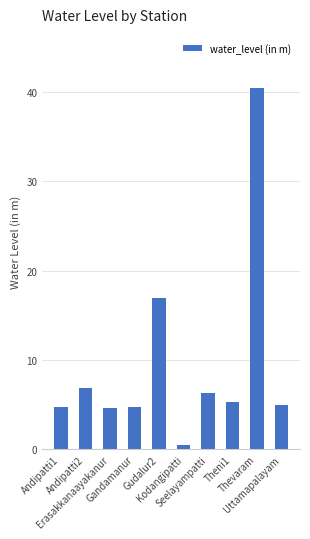

At which category does the chart reach its minimum across all series?

Kodangipatti